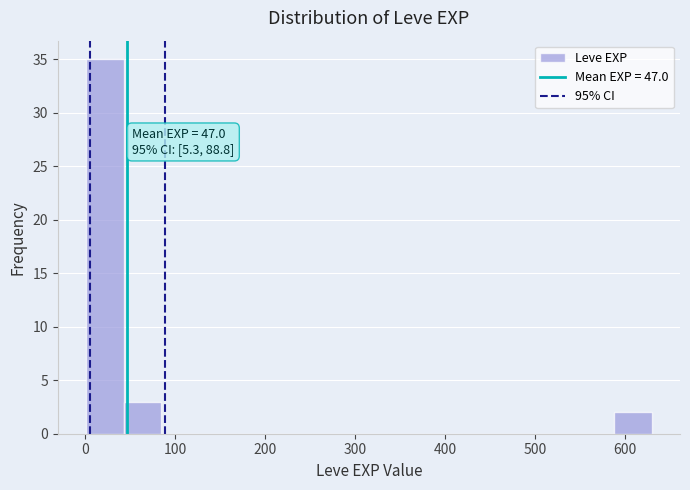

Over which range of the x-axis is the bar tallest?

0 to 40